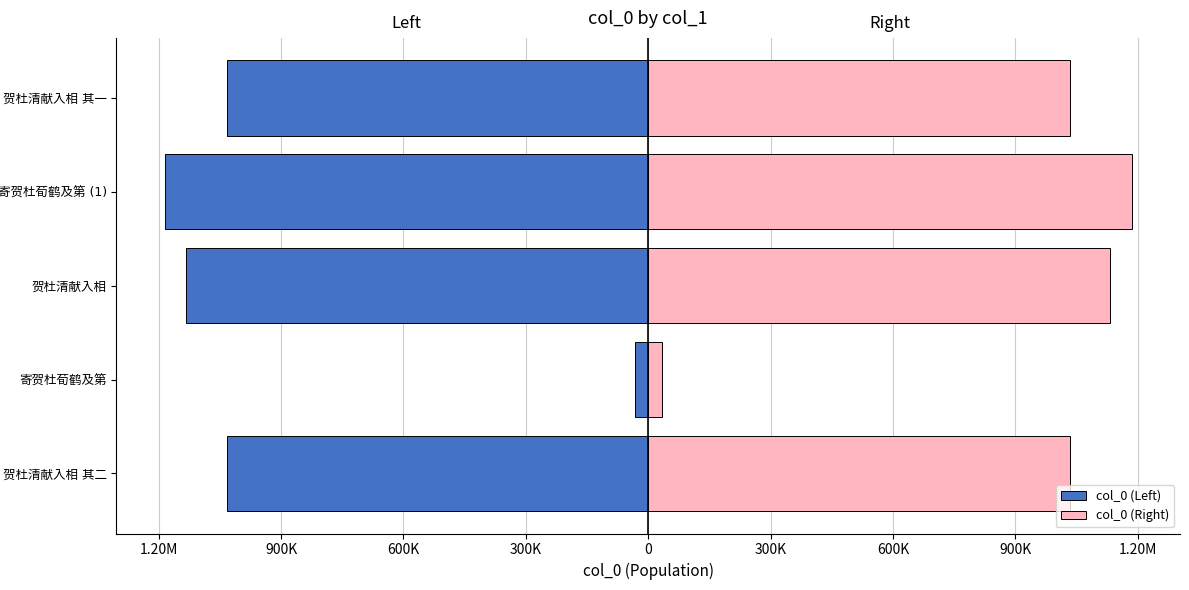

How many values in the col_0 (Right) series exceed 1033105?

2